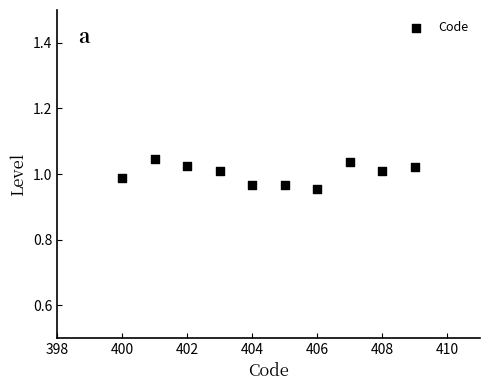

What is the average X value?

404.5